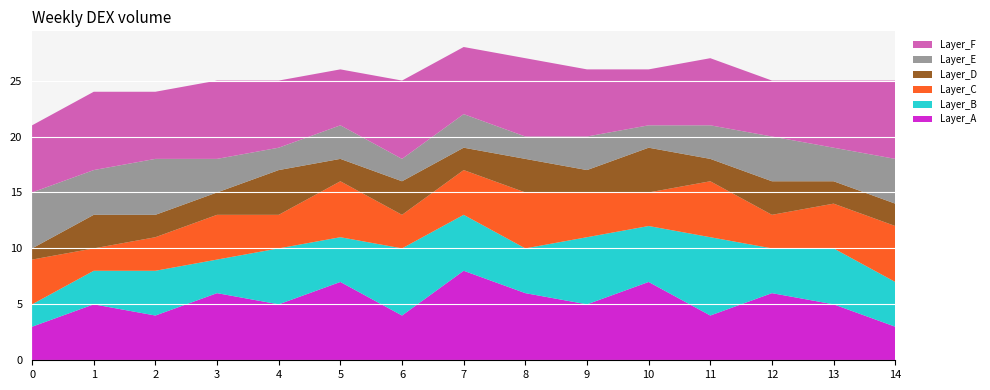

Reading left to right, list all the values displayed in this chart.

Layer_A: 3	5	4	6	5	7	4	8	6	5	7	4	6	5	3
Layer_B: 2	3	4	3	5	4	6	5	4	6	5	7	4	5	4
Layer_C: 4	2	3	4	3	5	3	4	5	4	3	5	3	4	5
Layer_D: 1	3	2	2	4	2	3	2	3	2	4	2	3	2	2
Layer_E: 5	4	5	3	2	3	2	3	2	3	2	3	4	3	4
Layer_F: 6	7	6	7	6	5	7	6	7	6	5	6	5	6	7